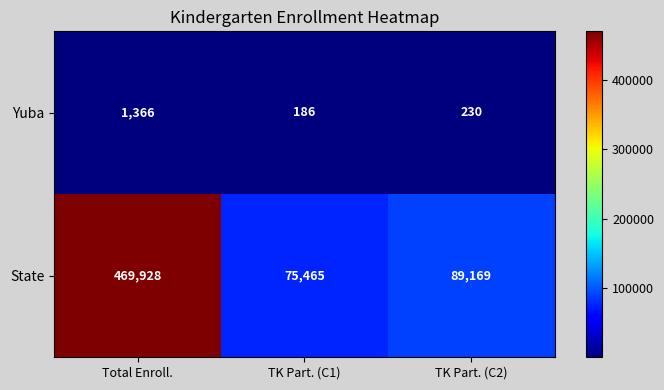

True or false: State has a value of 218136 at Total Enroll..

False